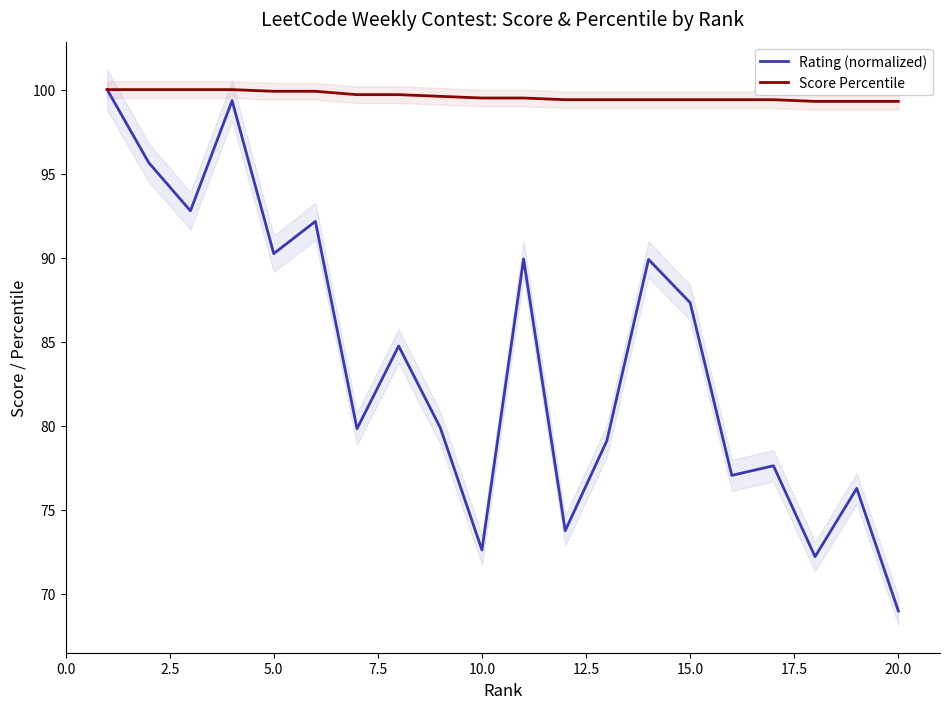

The value of Score Percentile at 10.0 is 36.2. True or false?

False